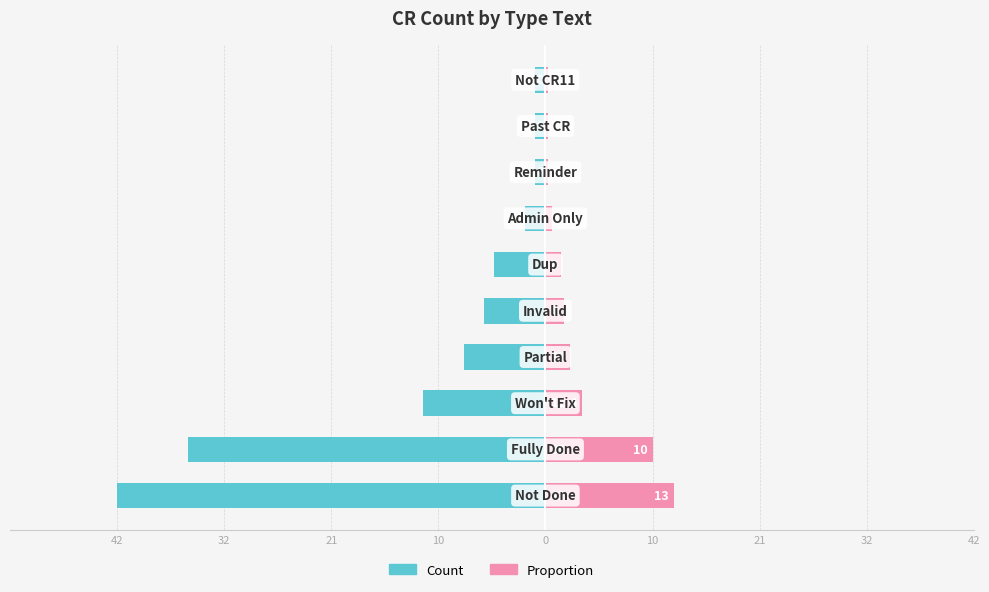

Are the bars horizontal?

Yes